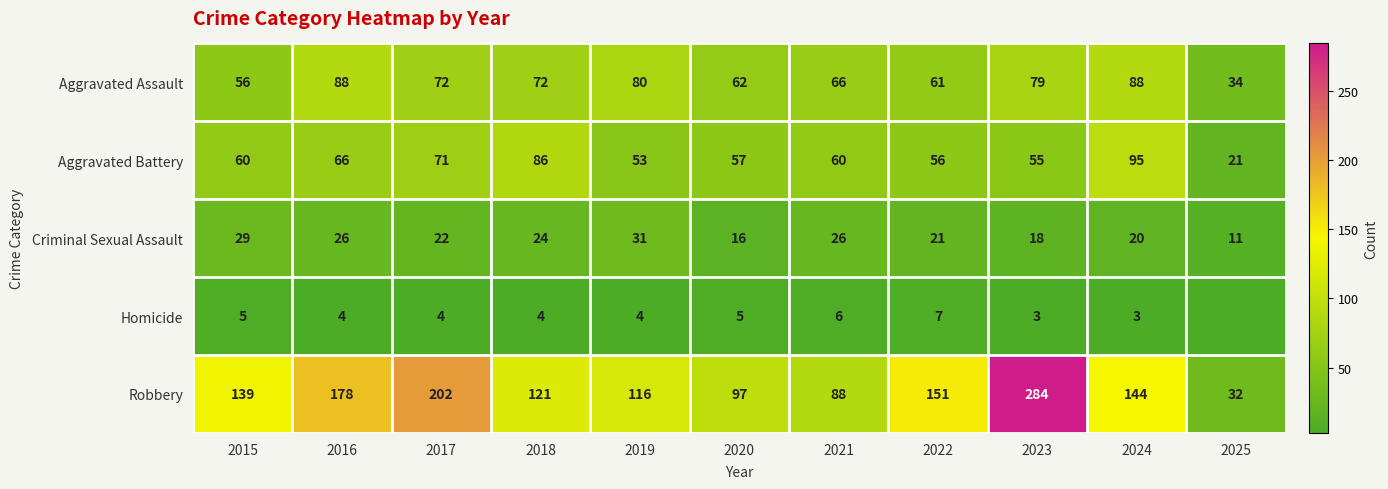

List the labels in order of Robbery value, largest first.

2023, 2017, 2016, 2022, 2024, 2015, 2018, 2019, 2020, 2021, 2025